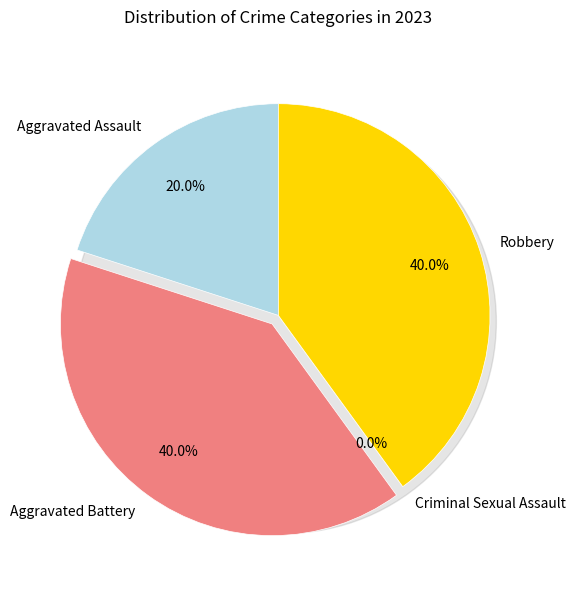

Which category has the smallest portion of the pie?

Criminal Sexual Assault